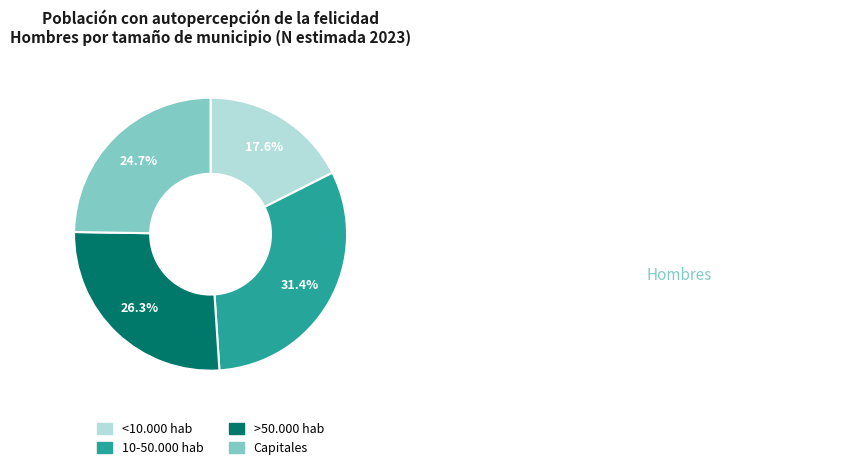

To the nearest percent, what is the difference between the 10-50.000 hab and >50.000 hab slice percentages?

5%